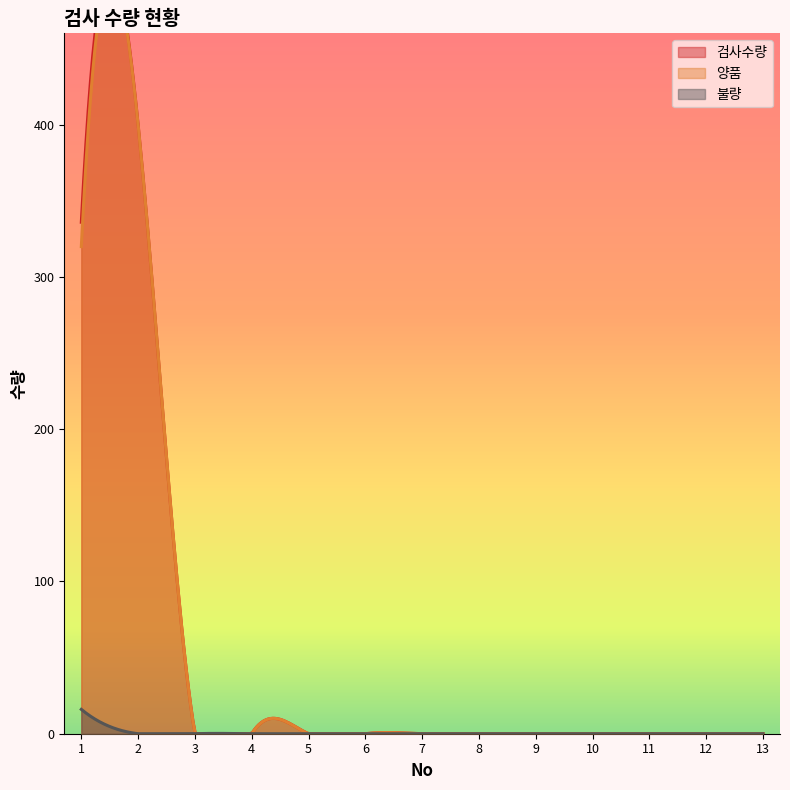

Where is the first local maximum for 검사수량?

2